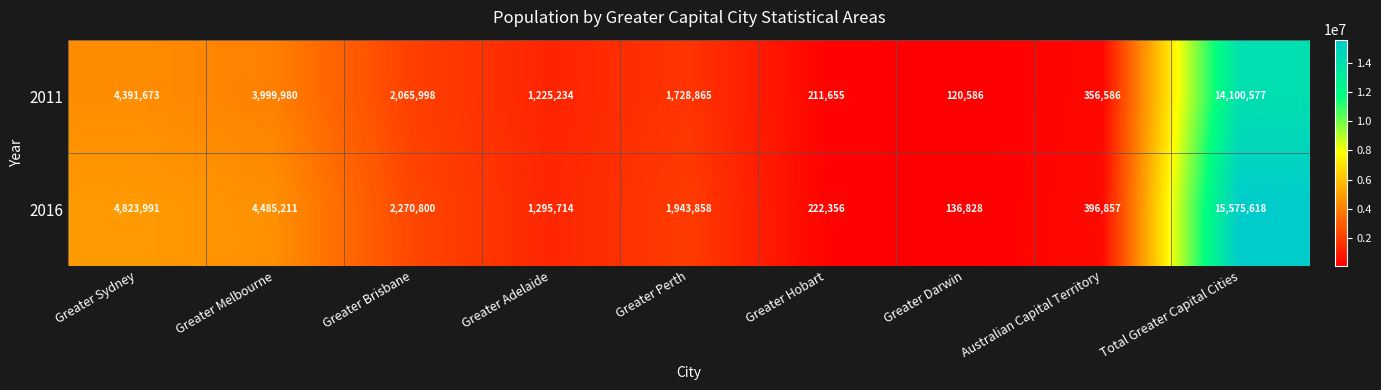

Rank the series by their average value, from highest to lowest.

2016, 2011